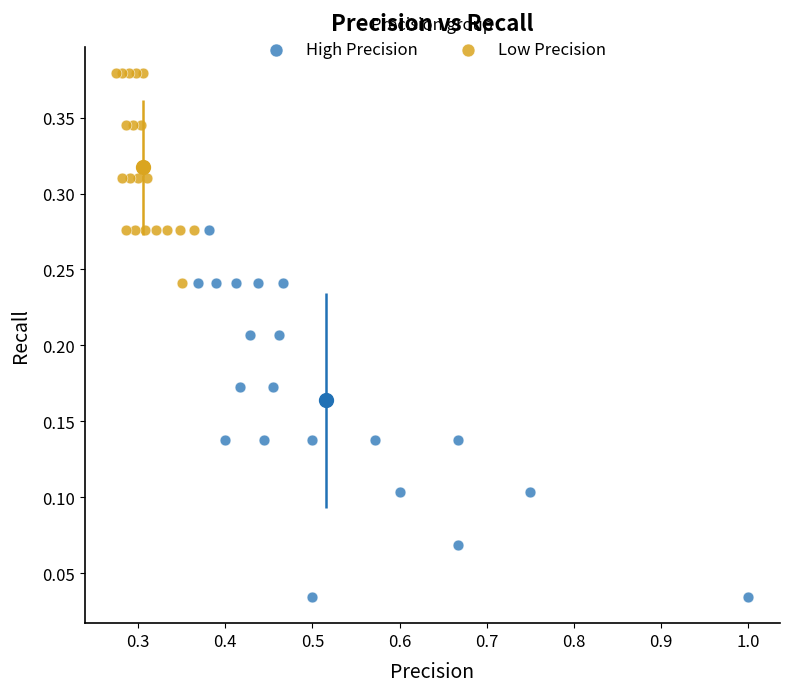

Which series reaches the maximum Y coordinate?

Low Precision